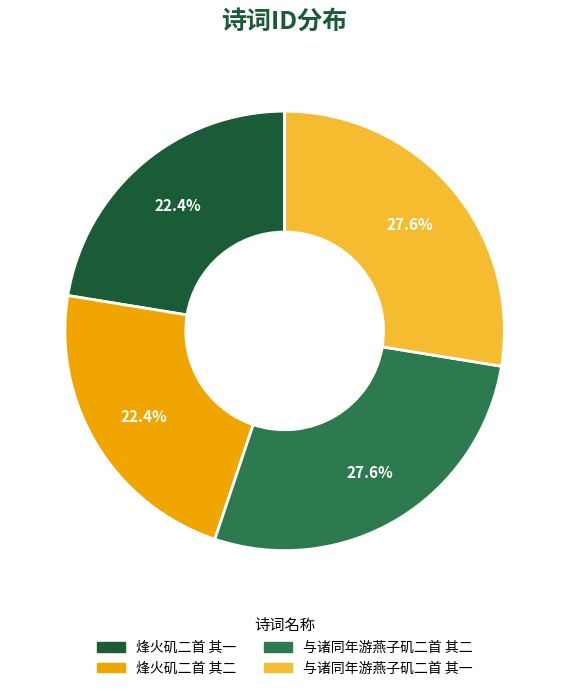

Does 烽火矶二首 其二 account for over 50% of the chart?

No